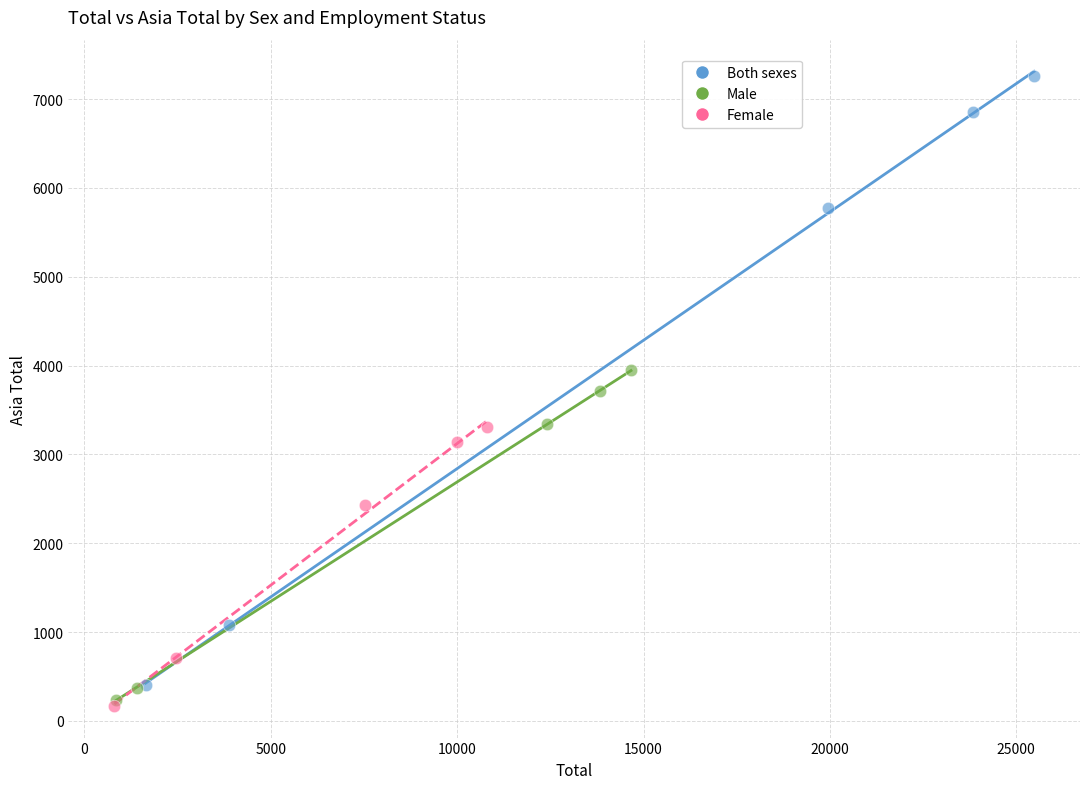

Which series reaches the maximum Y coordinate?

Both sexes